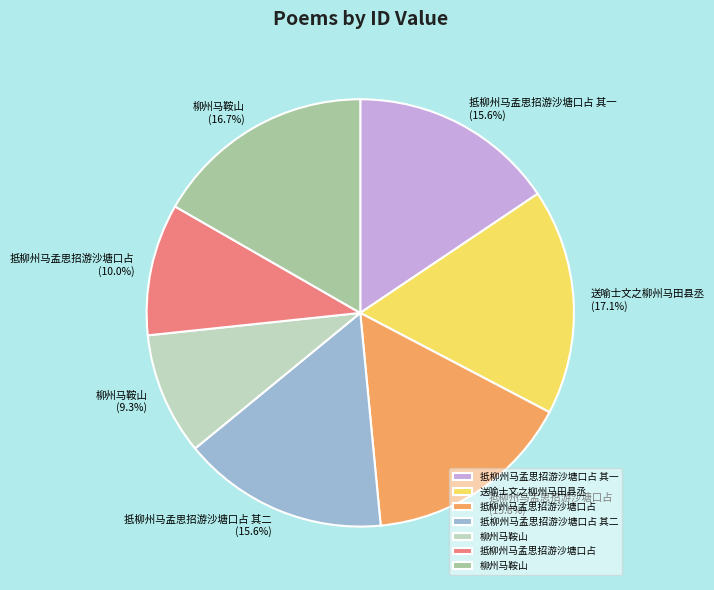

Is there a majority slice in this chart?

No